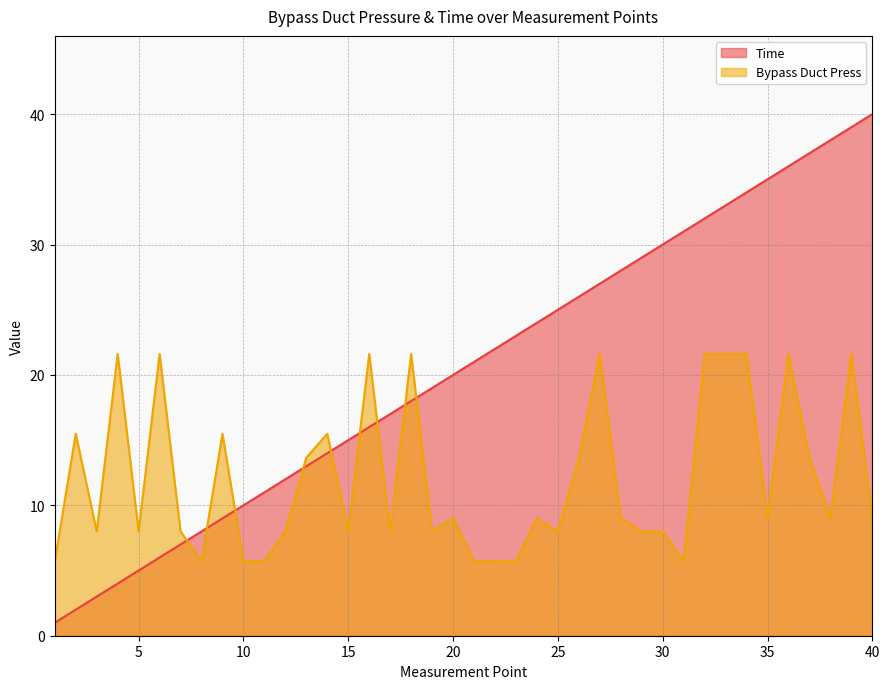

How many series are shown in this chart?

2